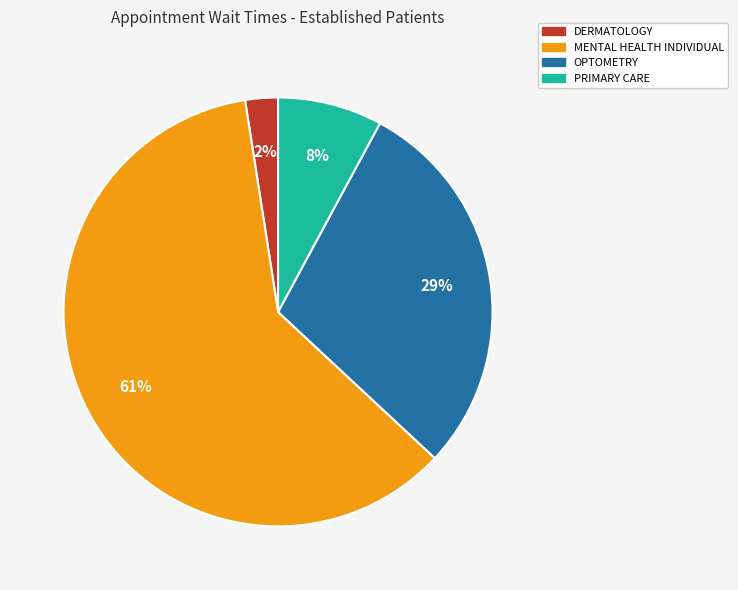

Is it true that DERMATOLOGY is 14% of the pie?

False